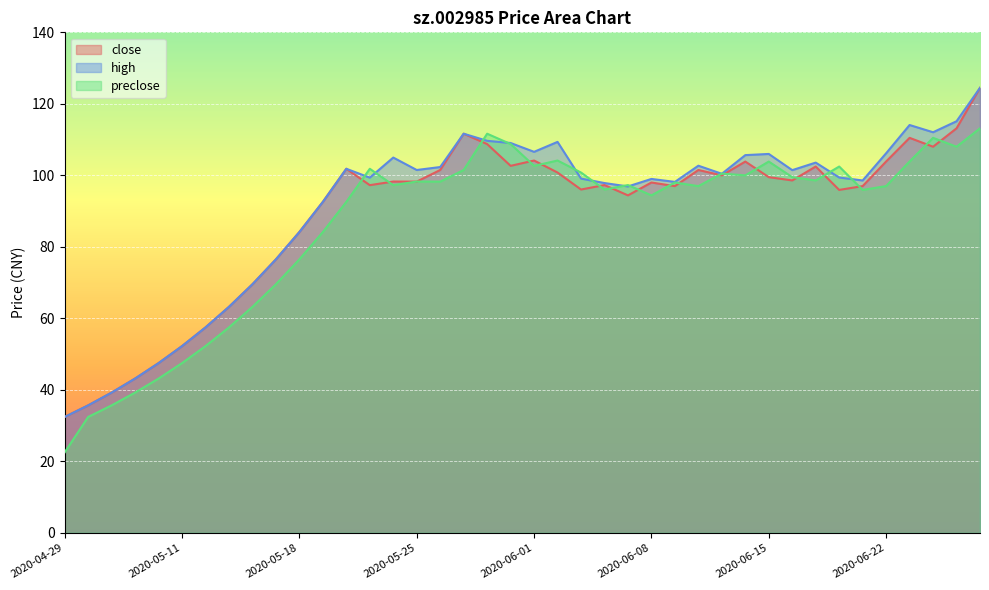

How many values in the preclose series exceed 98?

19